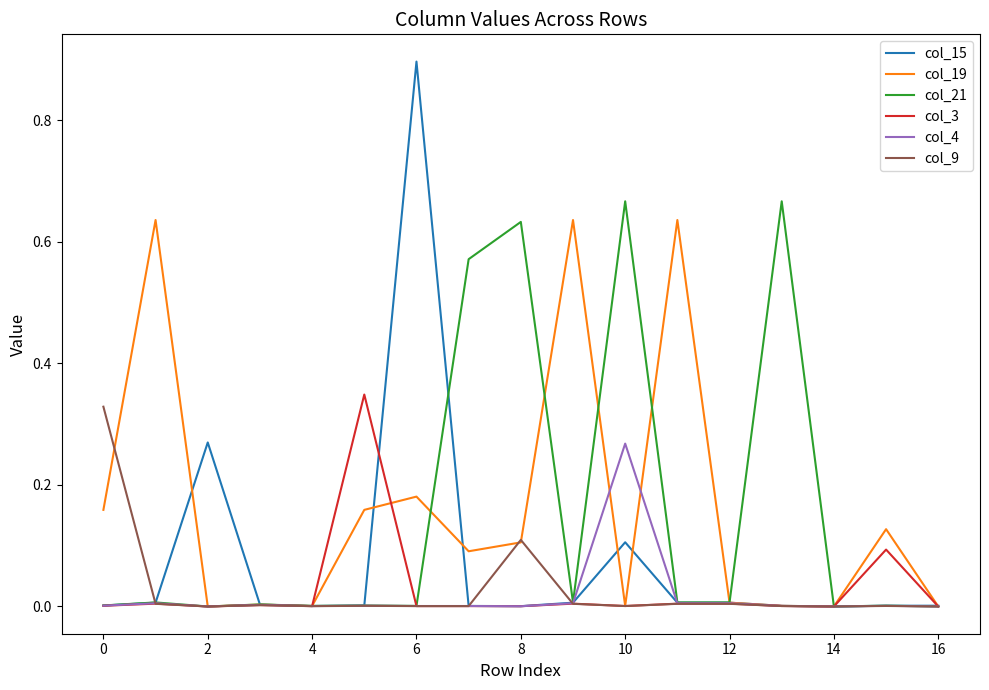

Does the chart have visible grid lines?

No